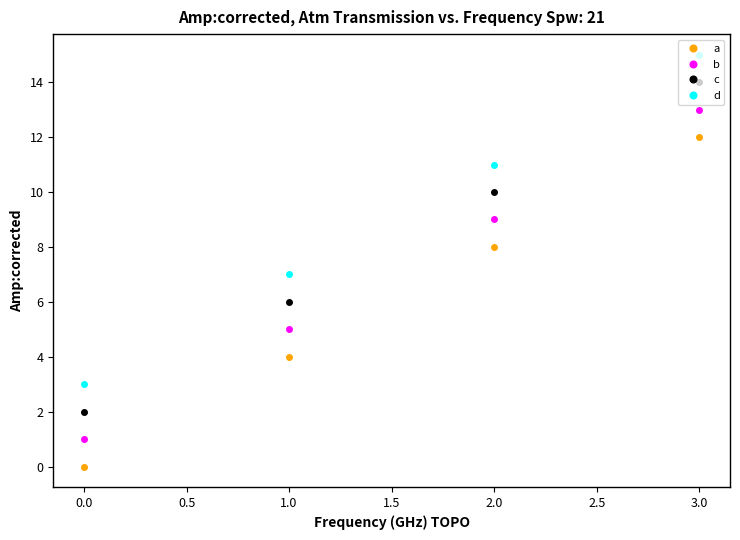

True or false: a and c intersect in this chart.

False